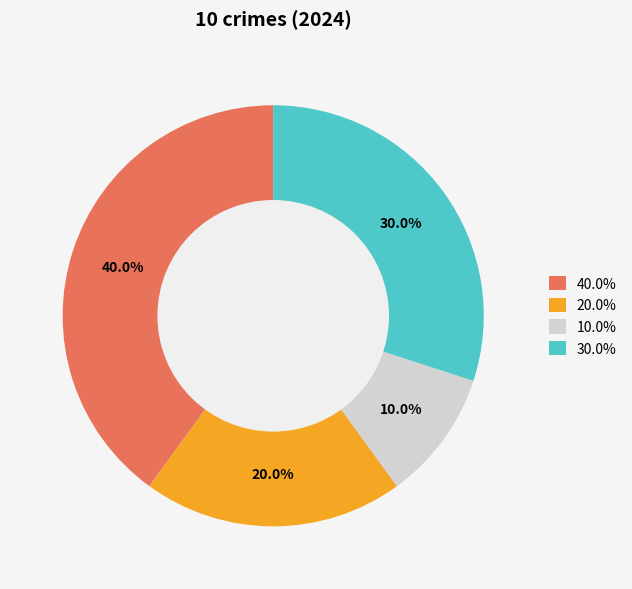

Rank the categories by value from lowest to highest.

10.0%, 20.0%, 30.0%, 40.0%